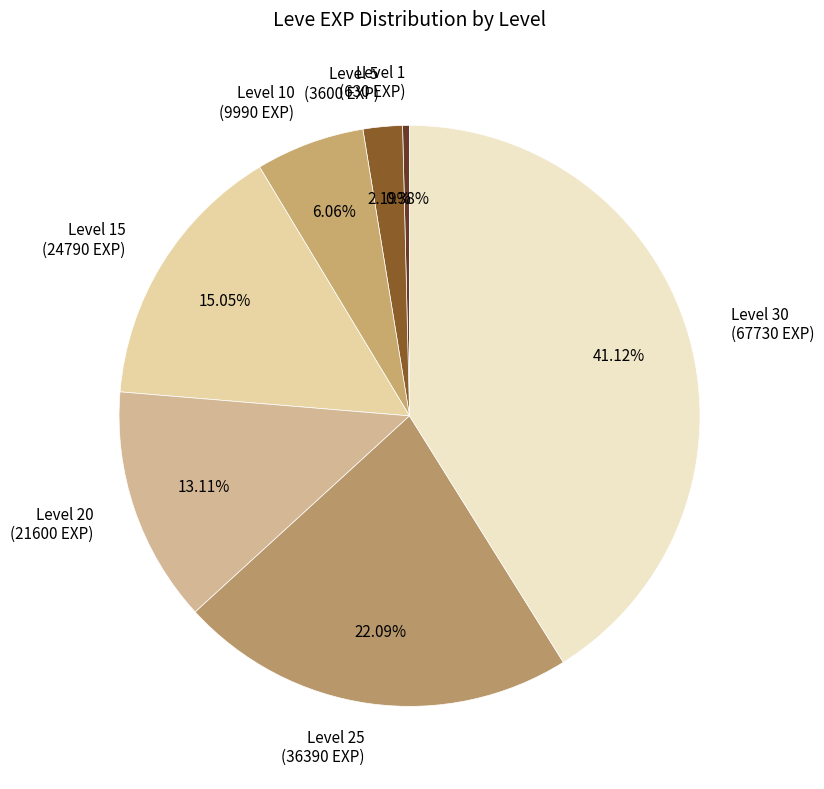

Does Level 5 (3600 EXP) represent more than half of the total?

No